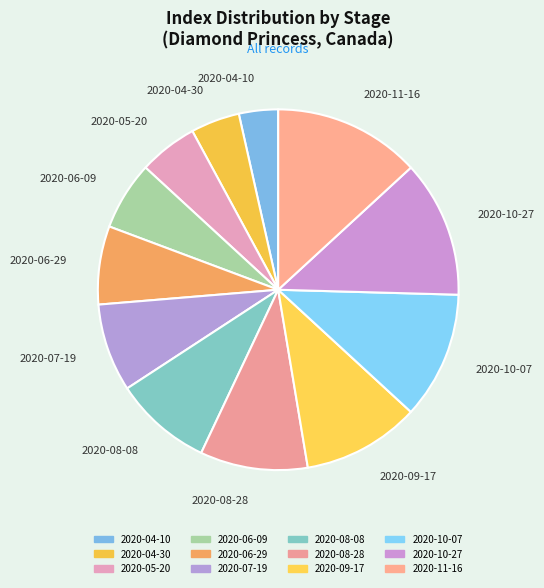

Combined, do 2020-05-20 and 2020-10-27 account for over 50%?

No